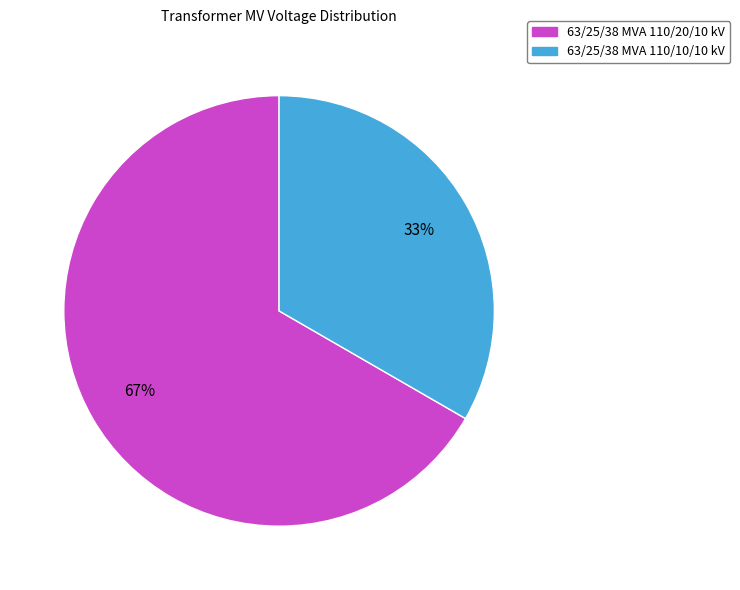

Approximately how many times larger is the value at 63/25/38 MVA 110/10/10 kV compared to 63/25/38 MVA 110/20/10 kV?

0.5